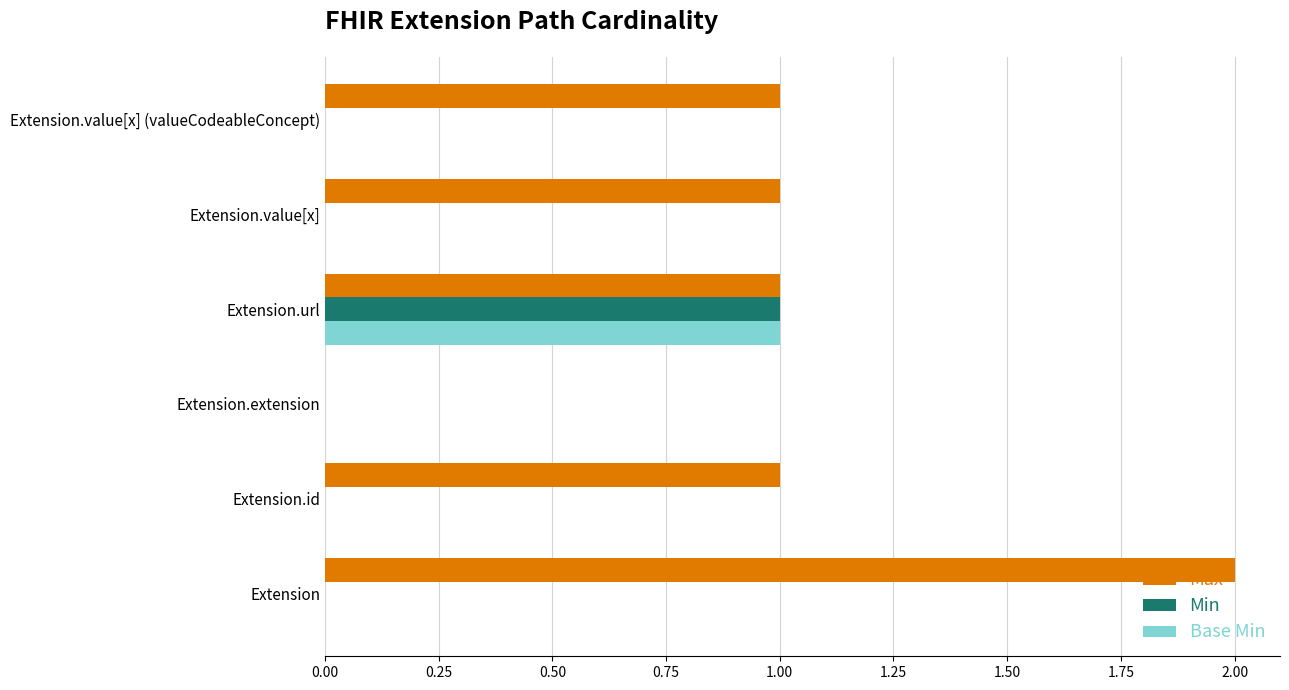

Which series has the largest total across all categories?

Max